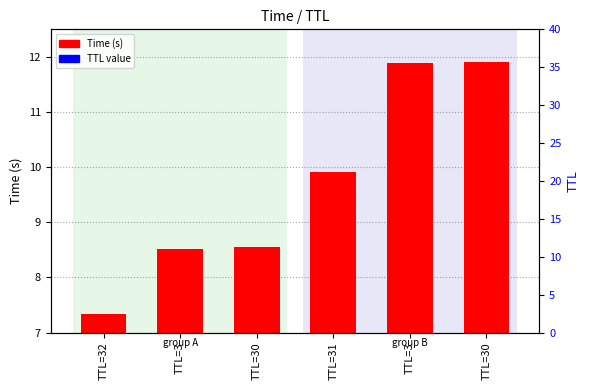

What is the sum of the values at TTL=32 and TTL=3?

19.2